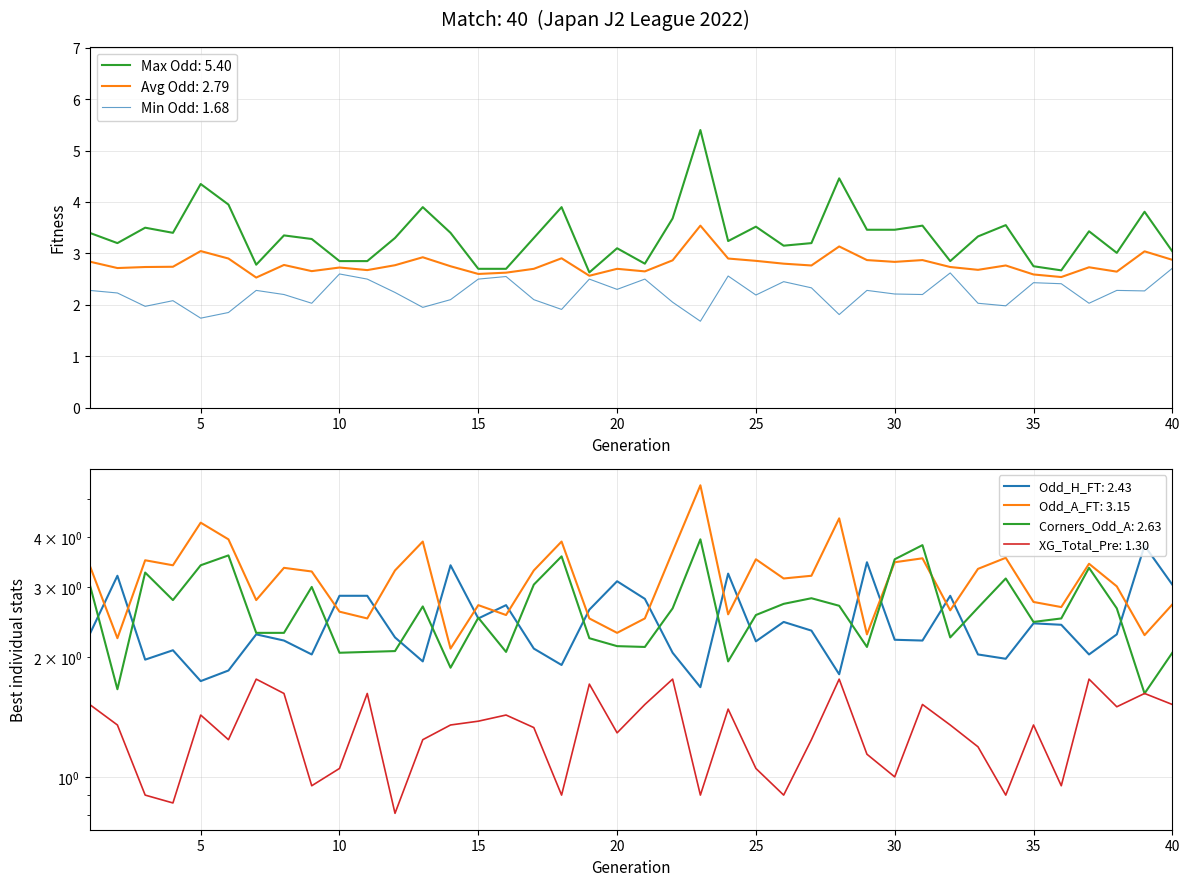

What is the sum of all Odd_A_FT values?

126.0